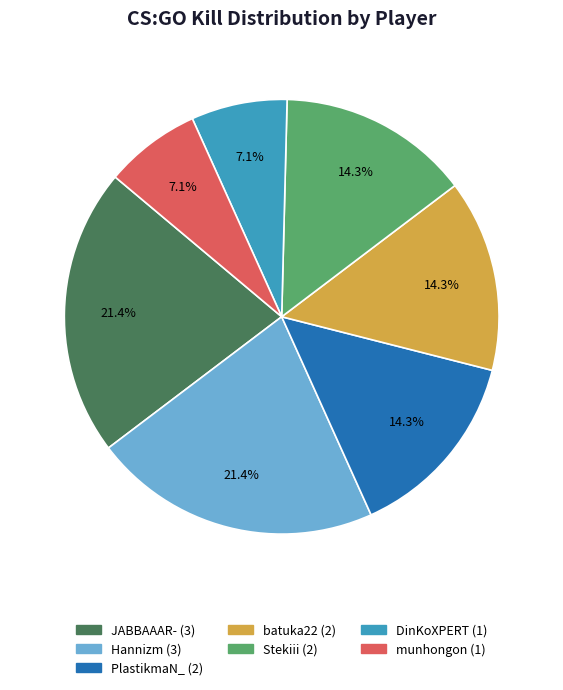

Is batuka22 the majority of the pie?

No